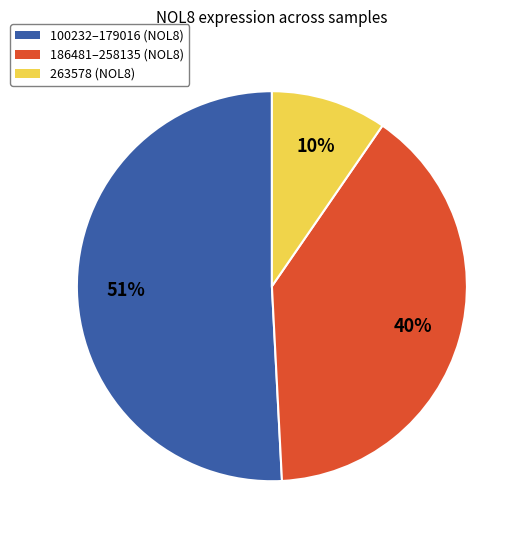

Count the number of slices in the pie.

3